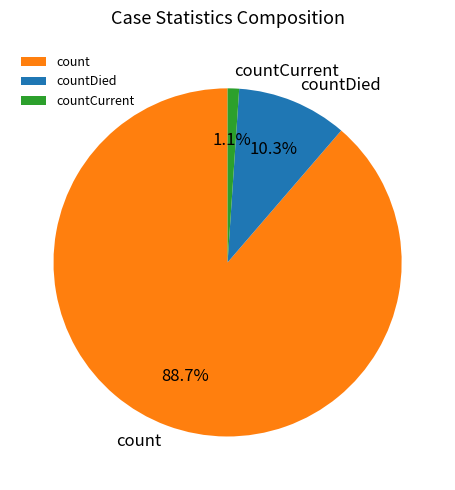

Which slice represents more than half of the pie?

count